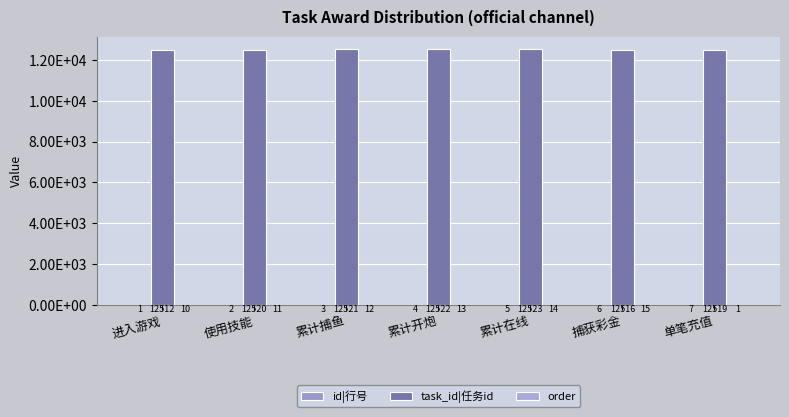

Reading right to left, extract all data points from this chart.

id|行号: 单笔充值=7	捕获彩金=6	累计在线=5	累计开炮=4	累计捕鱼=3	使用技能=2	进入游戏=1
task_id|任务id: 单笔充值=12519	捕获彩金=12516	累计在线=12523	累计开炮=12522	累计捕鱼=12521	使用技能=12520	进入游戏=12512
order: 单笔充值=1	捕获彩金=15	累计在线=14	累计开炮=13	累计捕鱼=12	使用技能=11	进入游戏=10